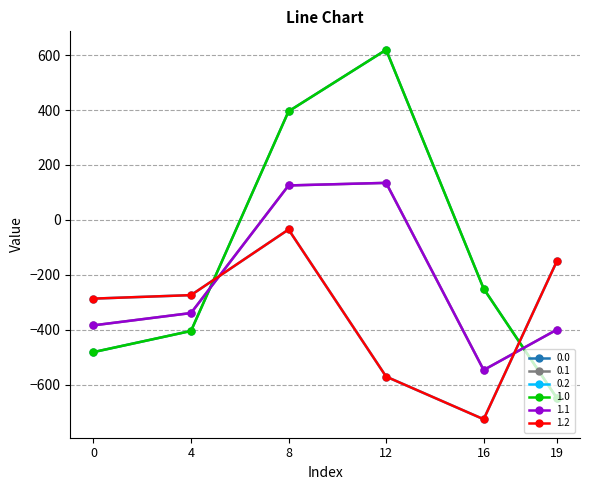

Is this an area chart (filled region under the line)?

No